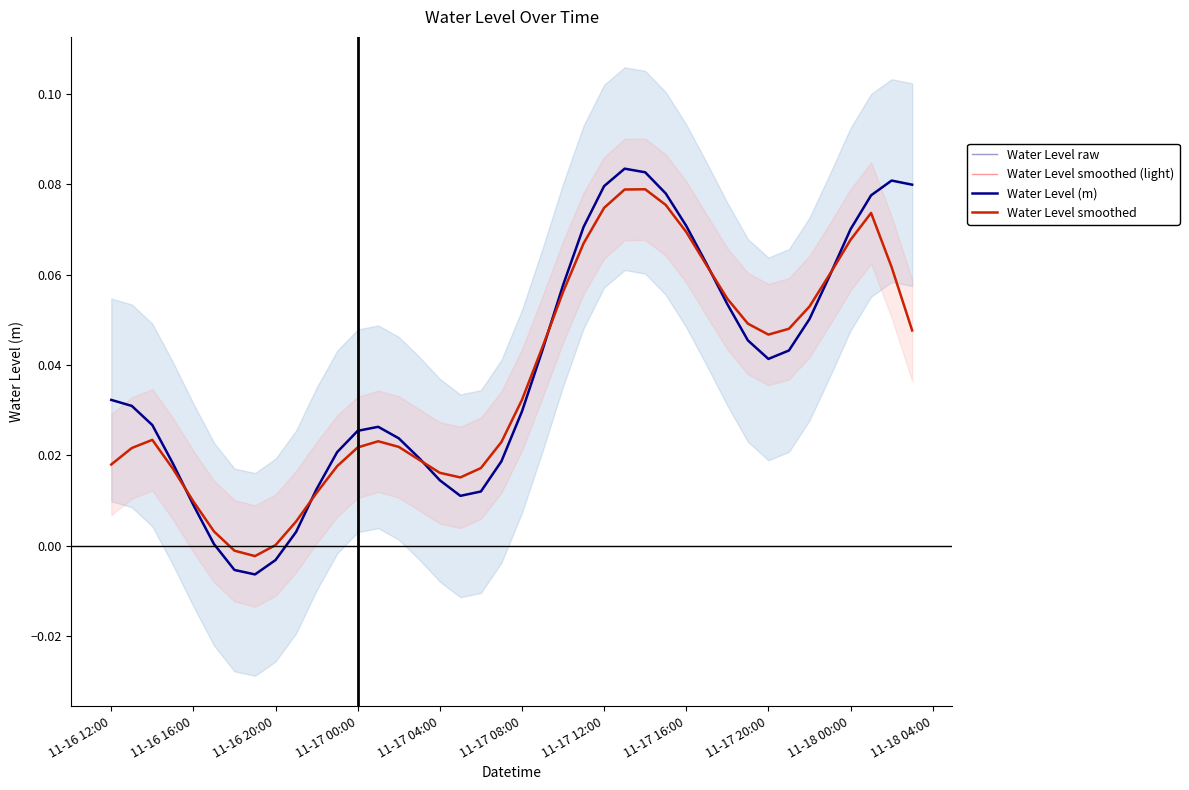

True or false: Water Level smoothed and Water Level smoothed (light) intersect in this chart.

False